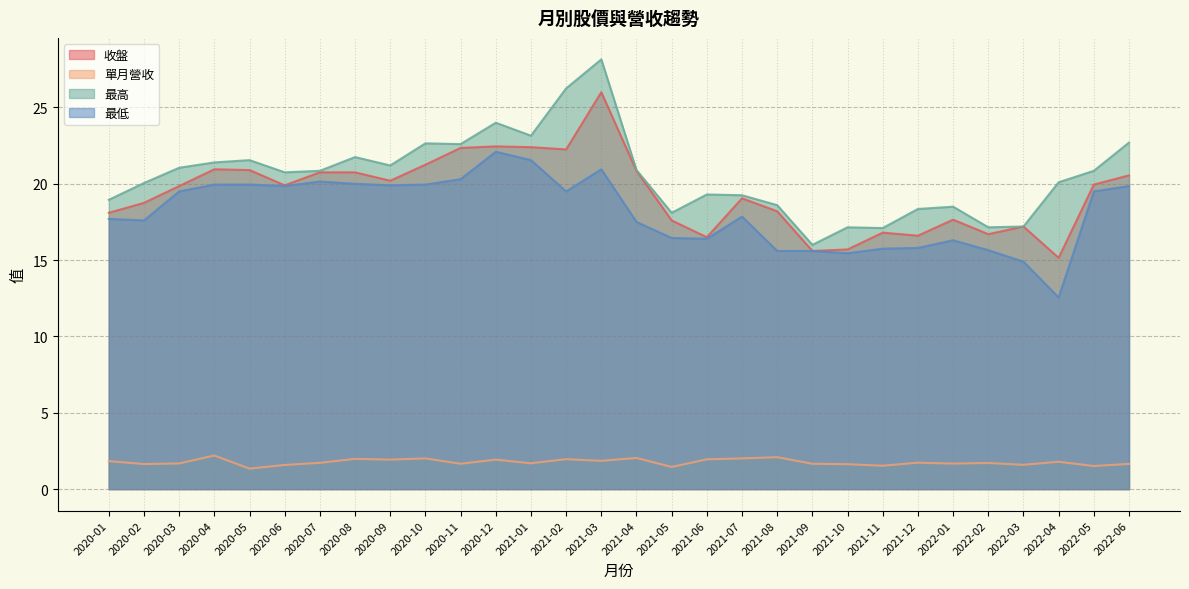

At how many categories does at least one series exceed 28?

1